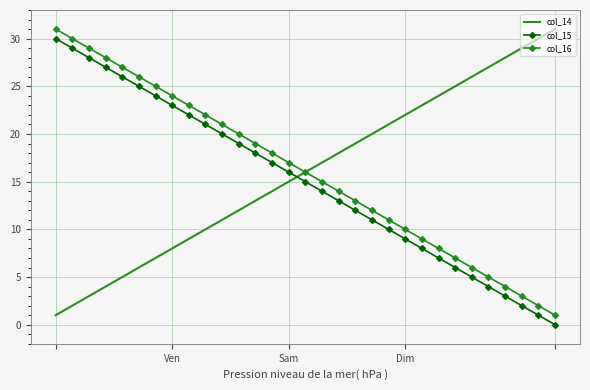

What is the greatest value displayed?

31